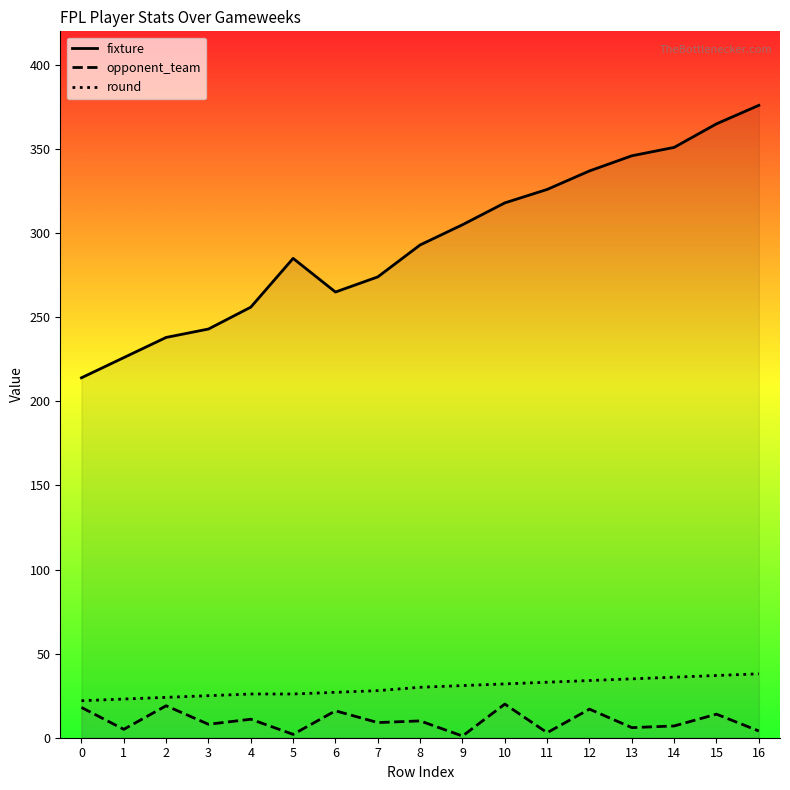

What are all the series names shown in the legend?

fixture, opponent_team, round